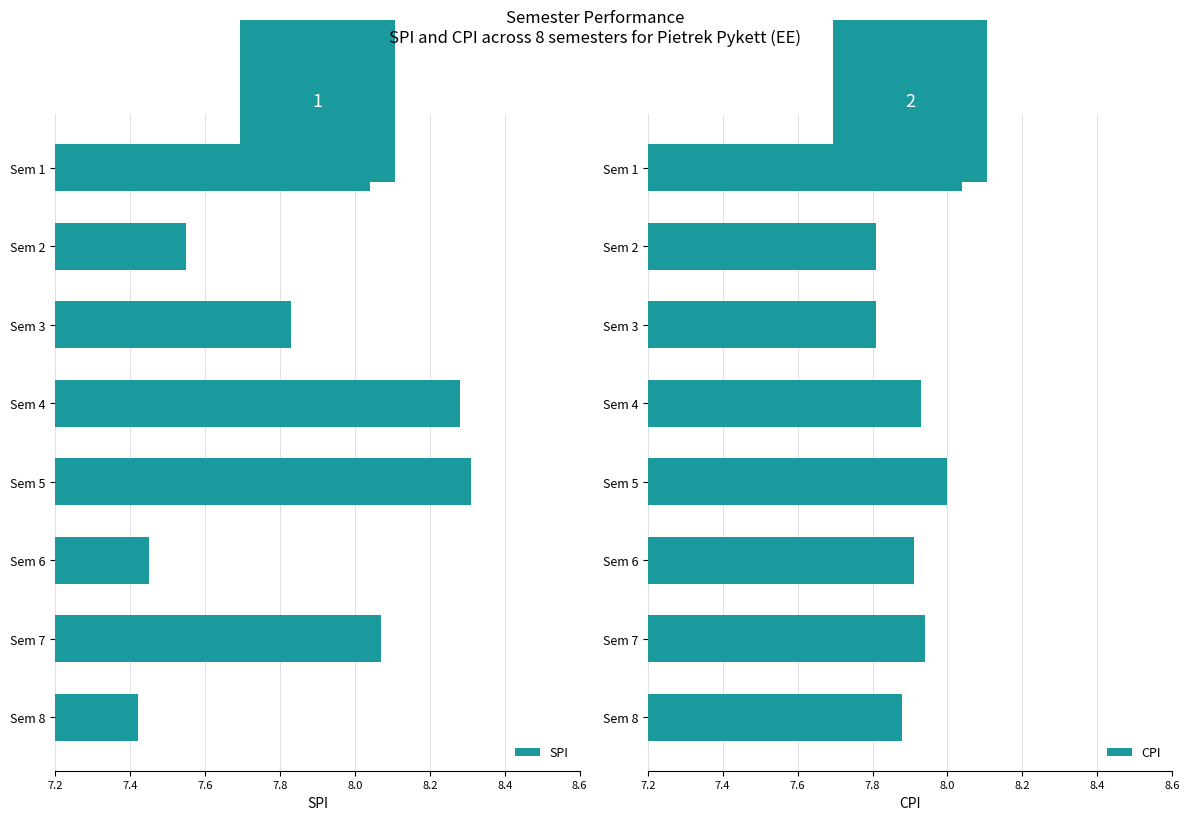

Reading right to left, list all the values displayed in this chart.

SPI: 7.4	8.1	7.5	8.3	8.3	7.8	7.5	8.0
CPI: 7.9	7.9	7.9	8.0	7.9	7.8	7.8	8.0